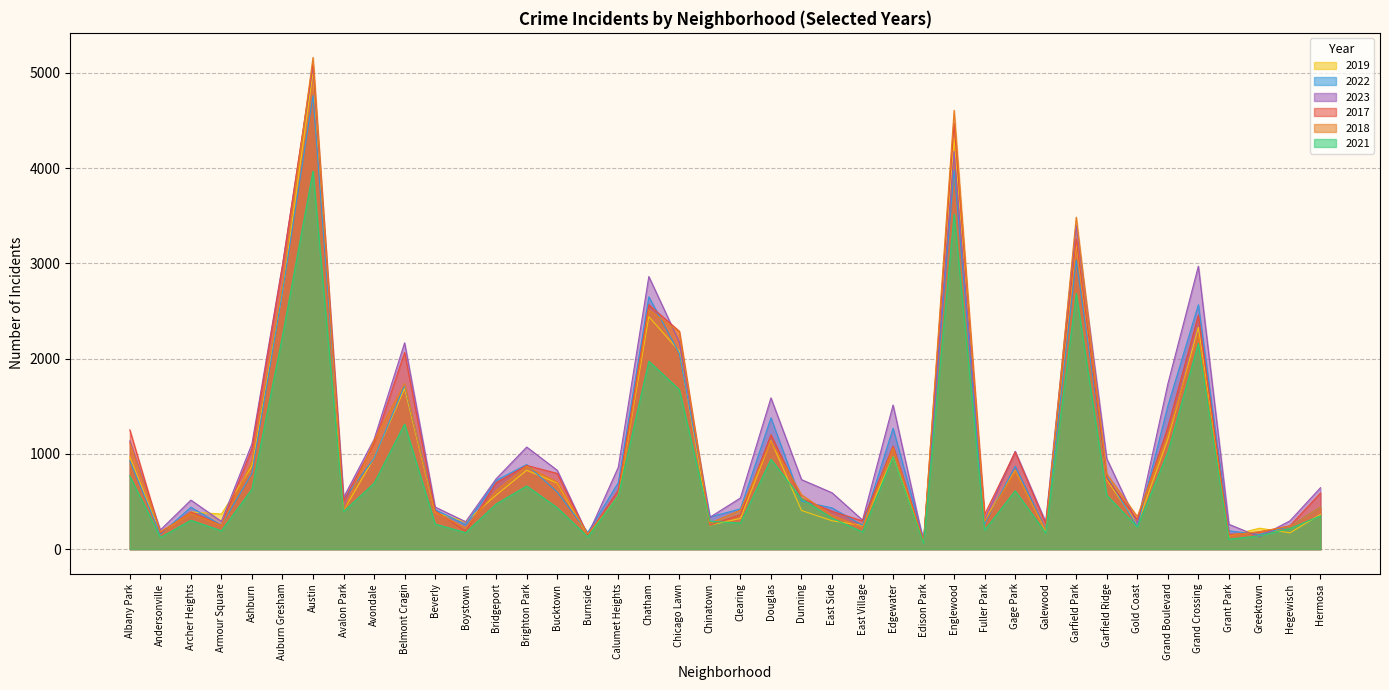

Is the value of 2017 at Grant Park greater than the value of 2023 at Douglas?

No